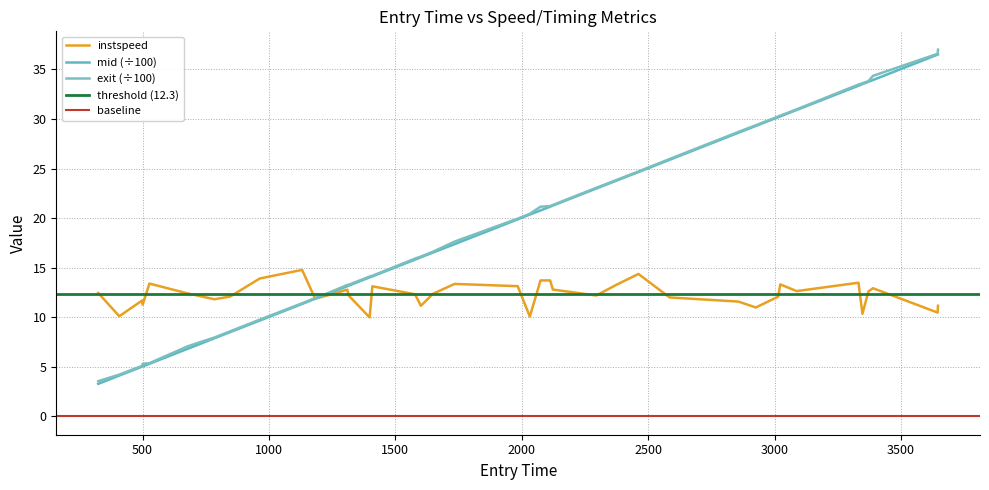

How many values in the mid series are below 19?

20